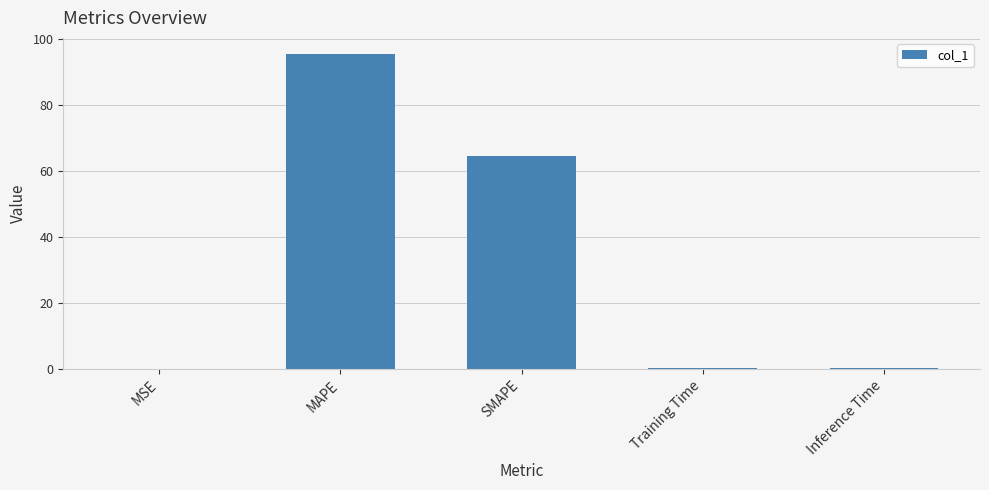

Are the bars horizontal?

No